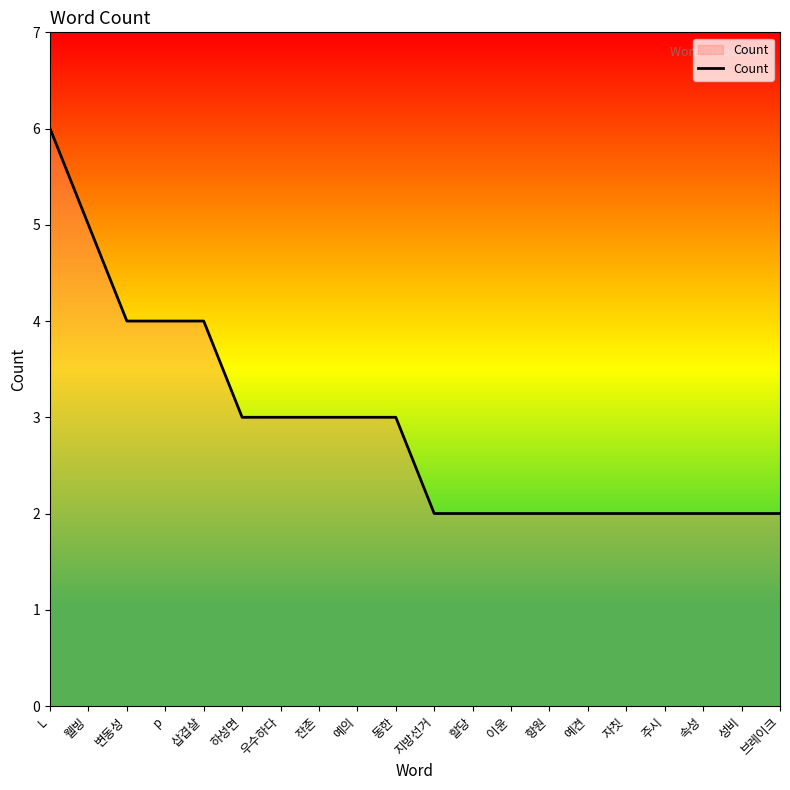

How many series are shown in this chart?

1